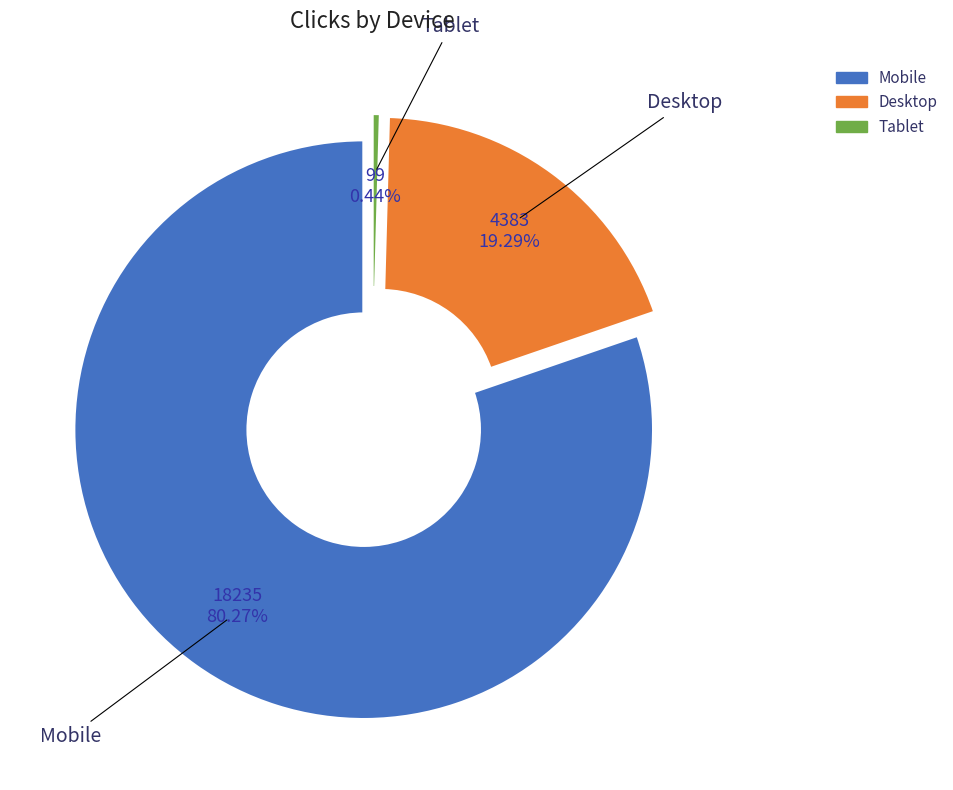

Combined, what portion of the pie is Tablet and Mobile?

80.7%